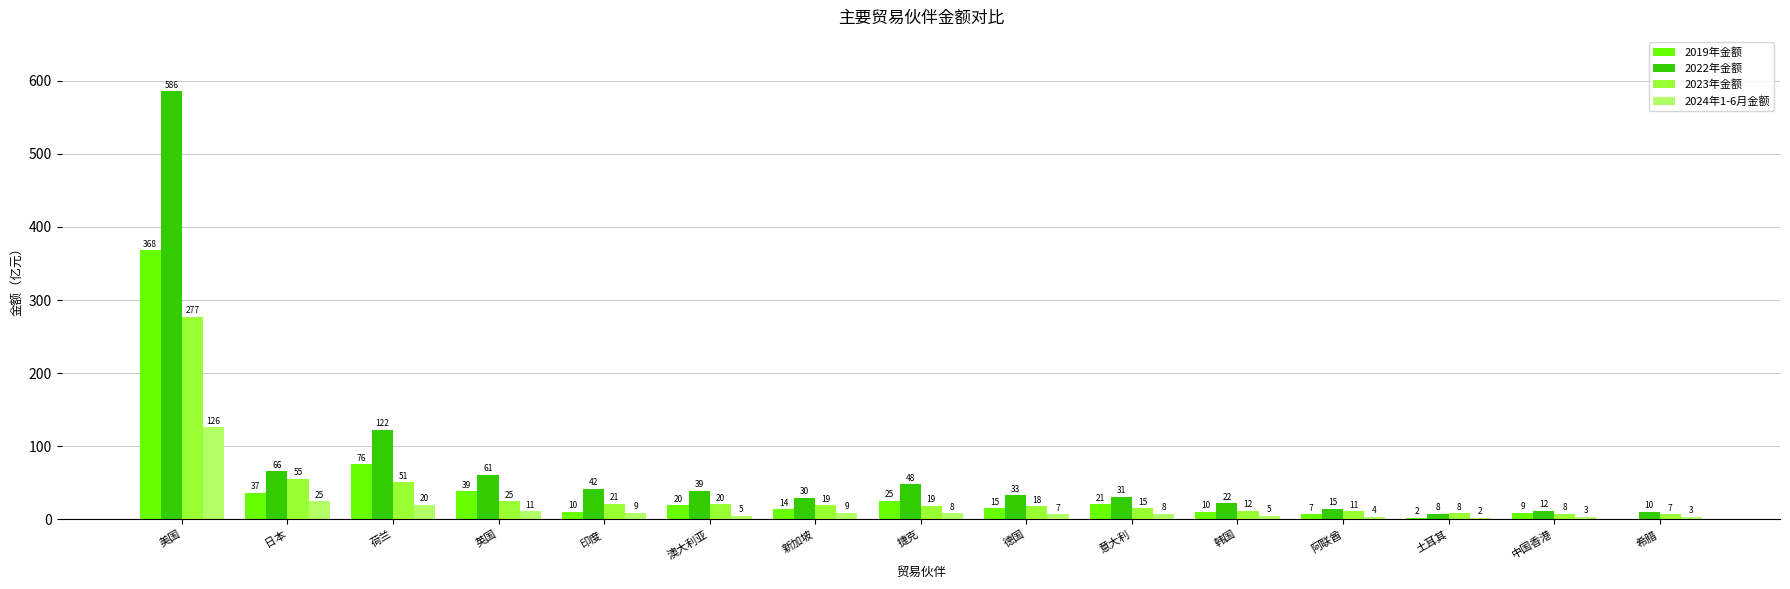

What position from the left is 英国?

4